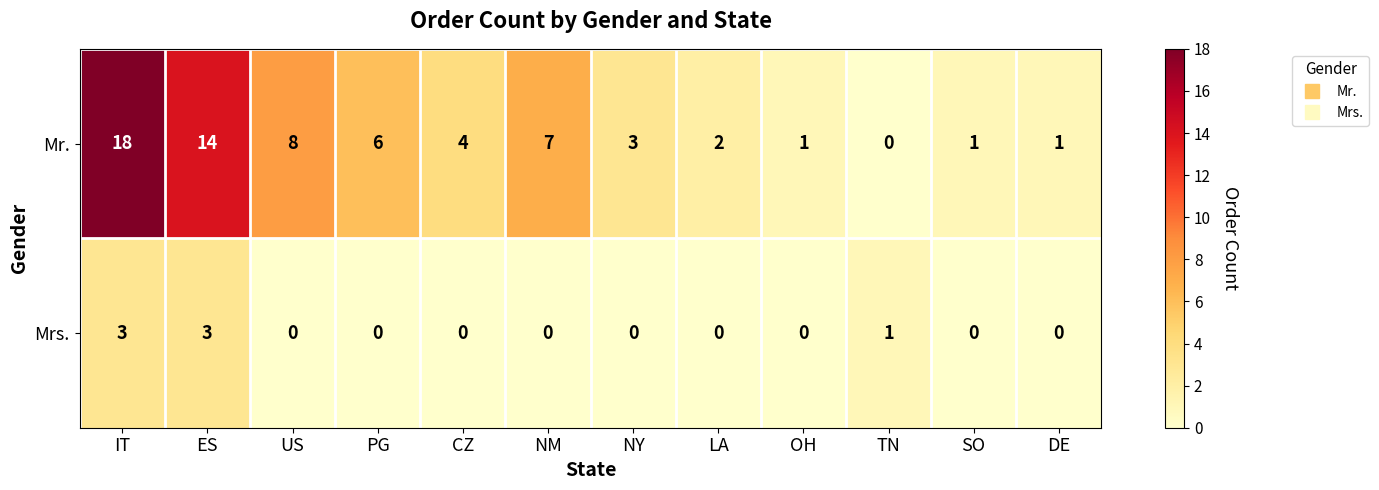

Where is Mrs. nearest to the value 1?

TN